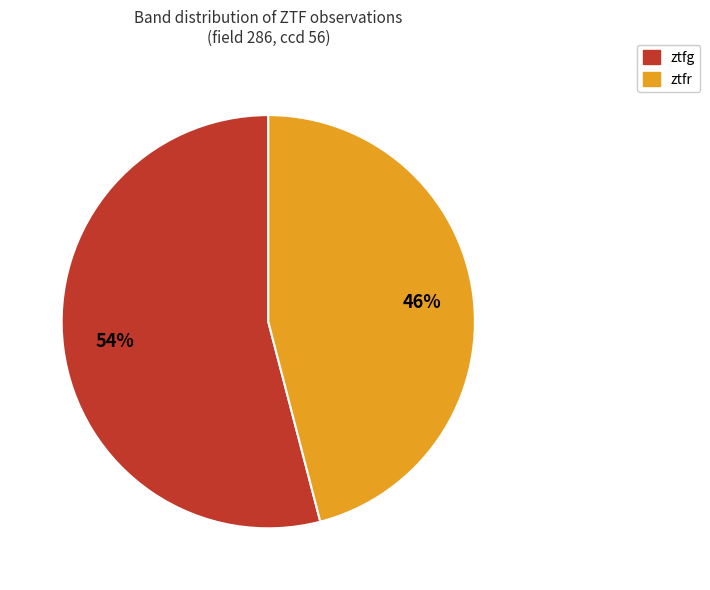

To the nearest percent, what portion does ztfg represent?

54%